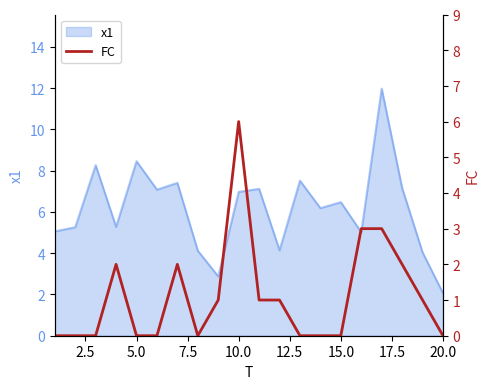

How many lines are shown in the chart?

1